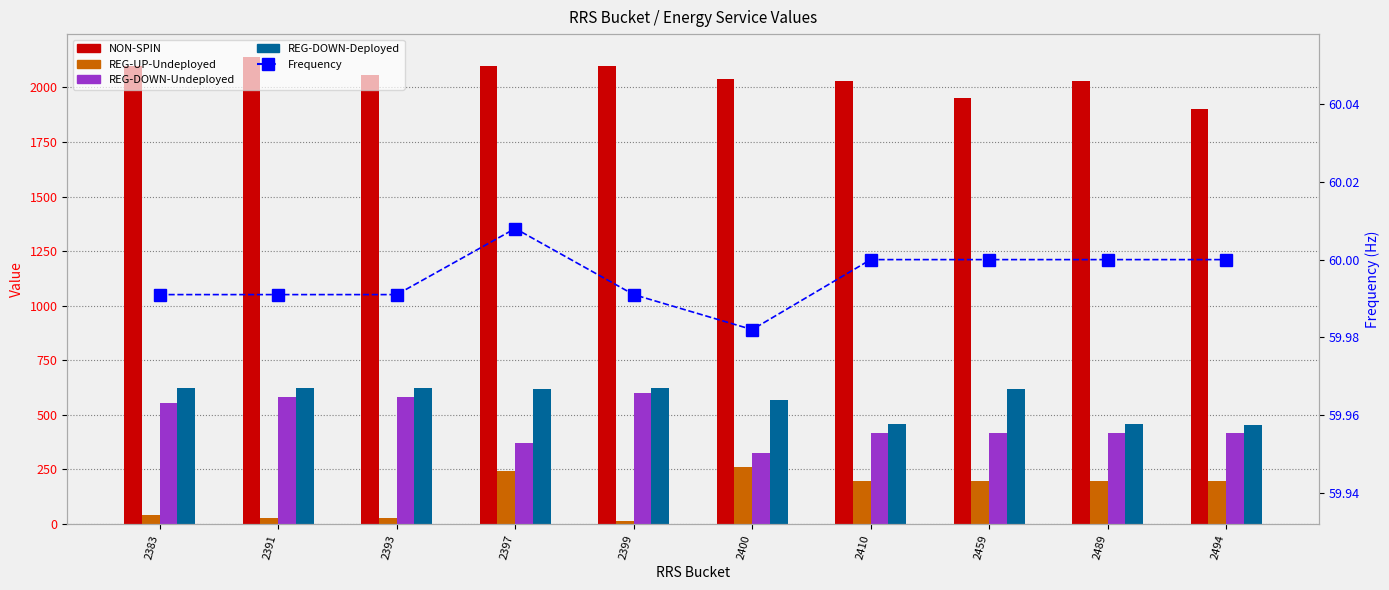

Rank the series at 2399 from lowest to highest value.

REG-UP-Undeployed, Frequency, REG-DOWN-Undeployed, REG-DOWN-Deployed, NON-SPIN